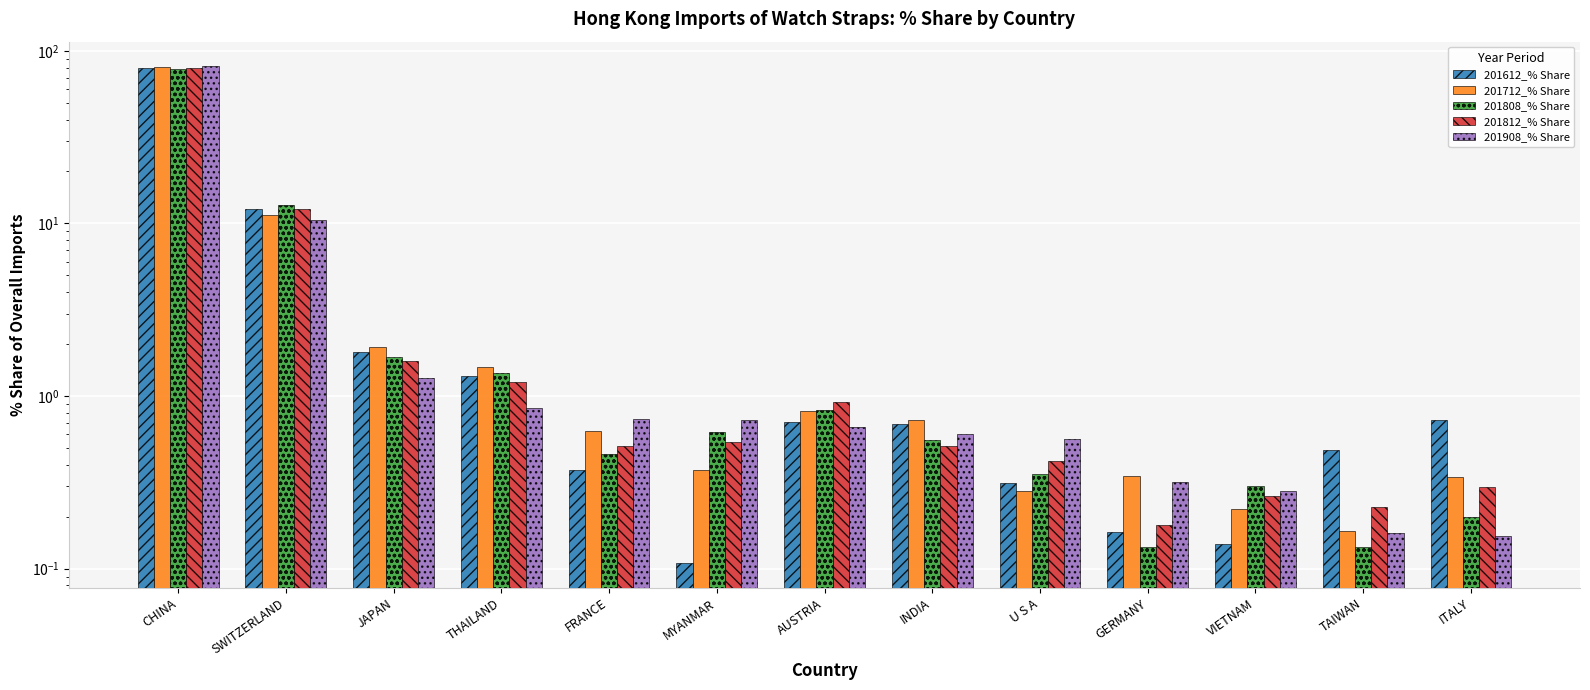

Reading left to right, what are all the values shown in this chart?

201612_% Share: CHINA=79.9	SWITZERLAND=12.1	JAPAN=1.8	THAILAND=1.3	FRANCE=0.4	MYANMAR=0.1	AUSTRIA=0.7	INDIA=0.7	U S A=0.3	GERMANY=0.2	VIETNAM=0.1	TAIWAN=0.5	ITALY=0.7
201712_% Share: CHINA=80.8	SWITZERLAND=11.2	JAPAN=1.9	THAILAND=1.5	FRANCE=0.6	MYANMAR=0.4	AUSTRIA=0.8	INDIA=0.7	U S A=0.3	GERMANY=0.3	VIETNAM=0.2	TAIWAN=0.2	ITALY=0.3
201808_% Share: CHINA=78.7	SWITZERLAND=12.8	JAPAN=1.7	THAILAND=1.4	FRANCE=0.5	MYANMAR=0.6	AUSTRIA=0.8	INDIA=0.6	U S A=0.4	GERMANY=0.1	VIETNAM=0.3	TAIWAN=0.1	ITALY=0.2
201812_% Share: CHINA=79.0	SWITZERLAND=12.2	JAPAN=1.6	THAILAND=1.2	FRANCE=0.5	MYANMAR=0.5	AUSTRIA=0.9	INDIA=0.5	U S A=0.4	GERMANY=0.2	VIETNAM=0.3	TAIWAN=0.2	ITALY=0.3
201908_% Share: CHINA=81.1	SWITZERLAND=10.4	JAPAN=1.3	THAILAND=0.8	FRANCE=0.7	MYANMAR=0.7	AUSTRIA=0.7	INDIA=0.6	U S A=0.6	GERMANY=0.3	VIETNAM=0.3	TAIWAN=0.2	ITALY=0.2